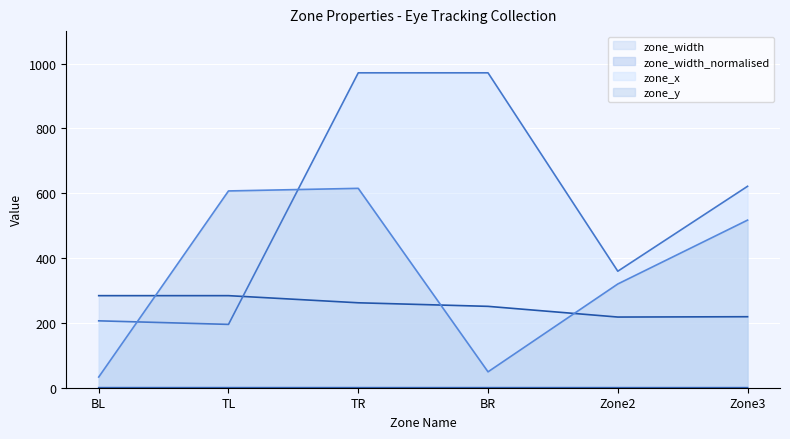

What is the value of the zone_x (line) point at the 6th from the left?

621.3